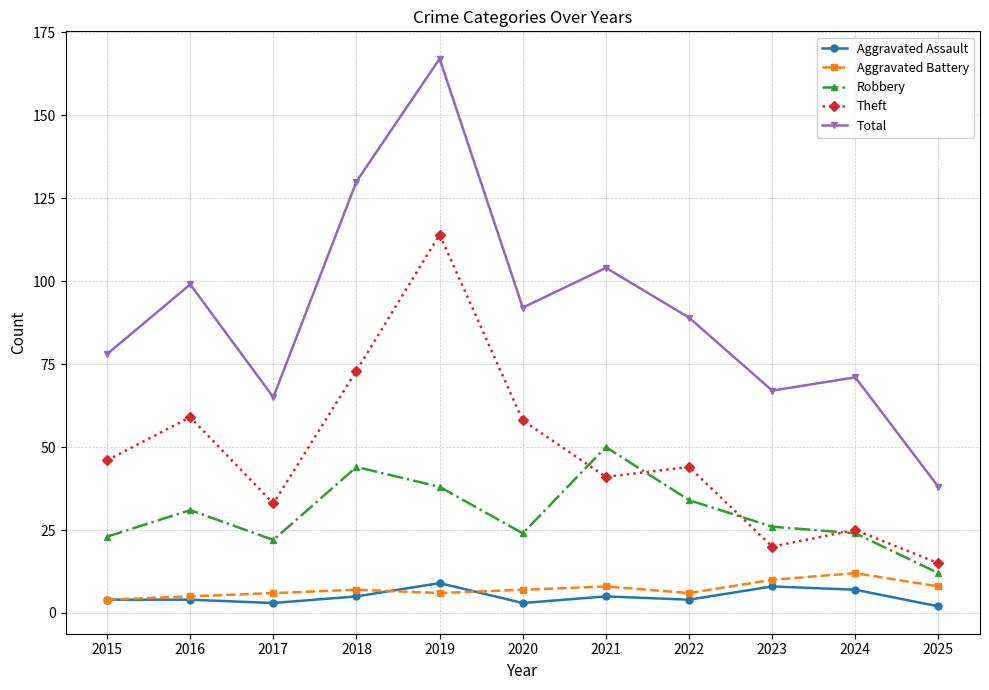

What is the difference between the maximum and minimum values in the Aggravated Assault series?

7